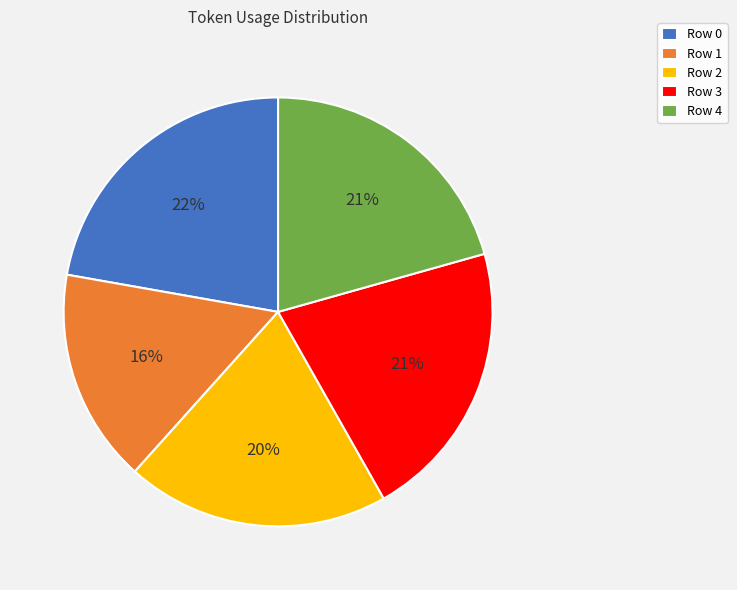

Count the number of slices in the pie.

5